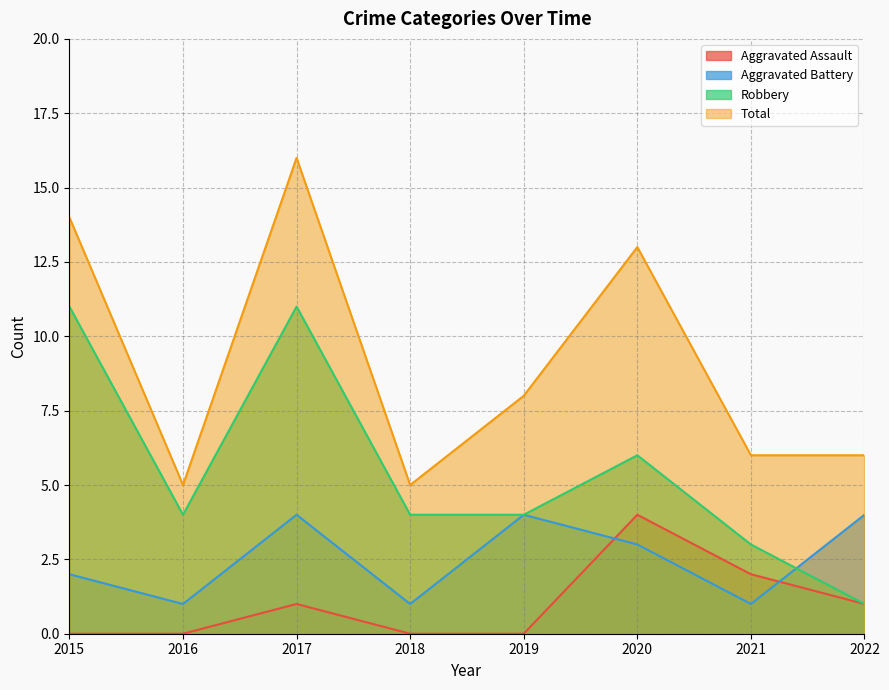

True or false: Total and Aggravated Battery intersect in this chart.

False